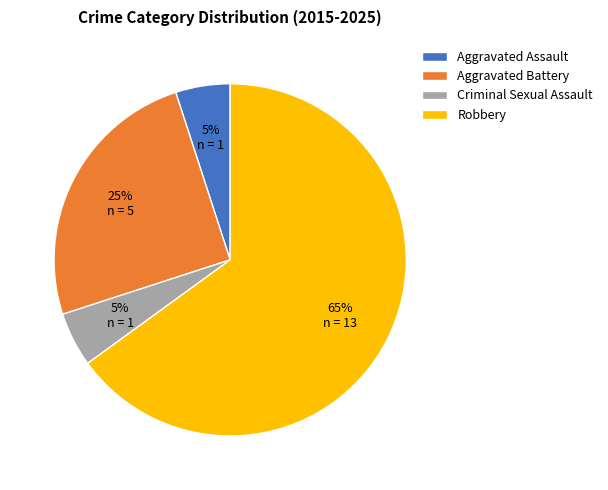

Is it true that Robbery is 74% of the pie?

False